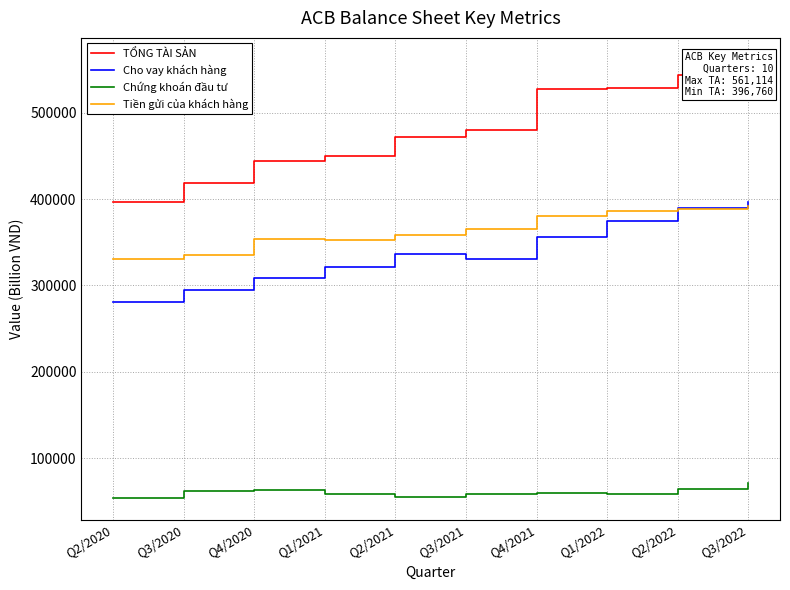

What is the label of the 3rd point from the left?

Q4/2020